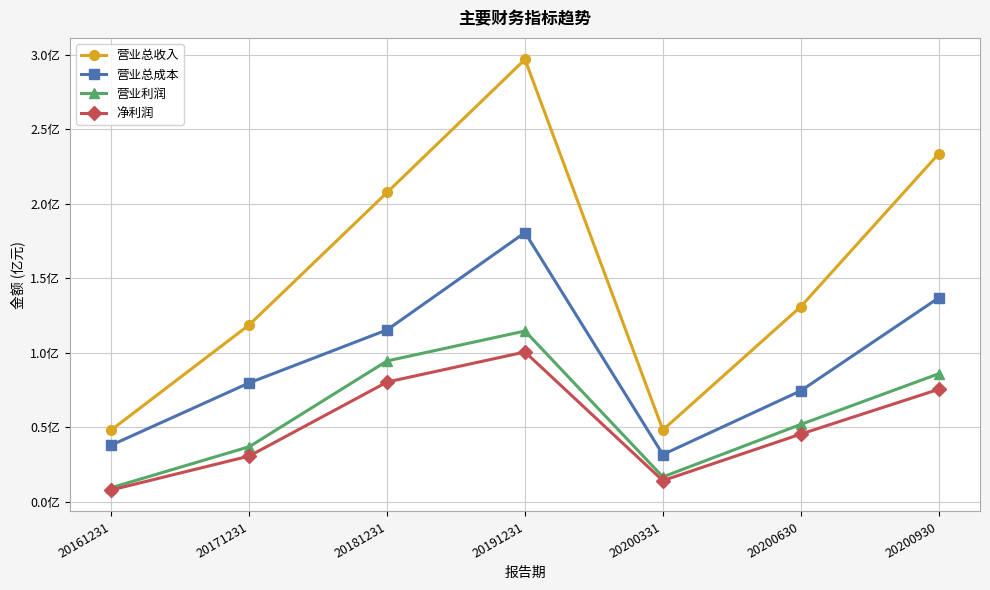

Is this an area chart (filled region under the line)?

No